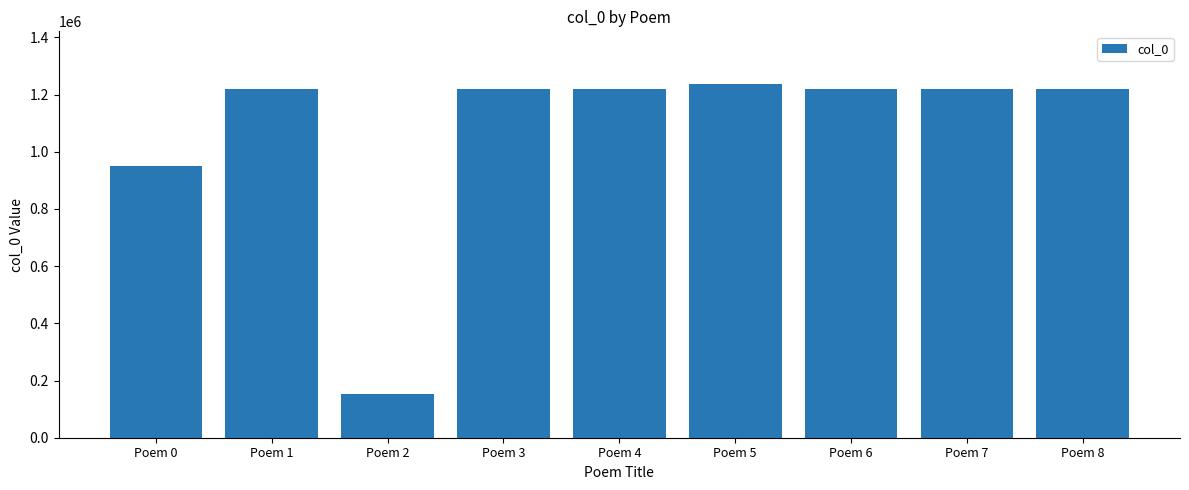

The value at Poem 6 is 1220371. True or false?

True